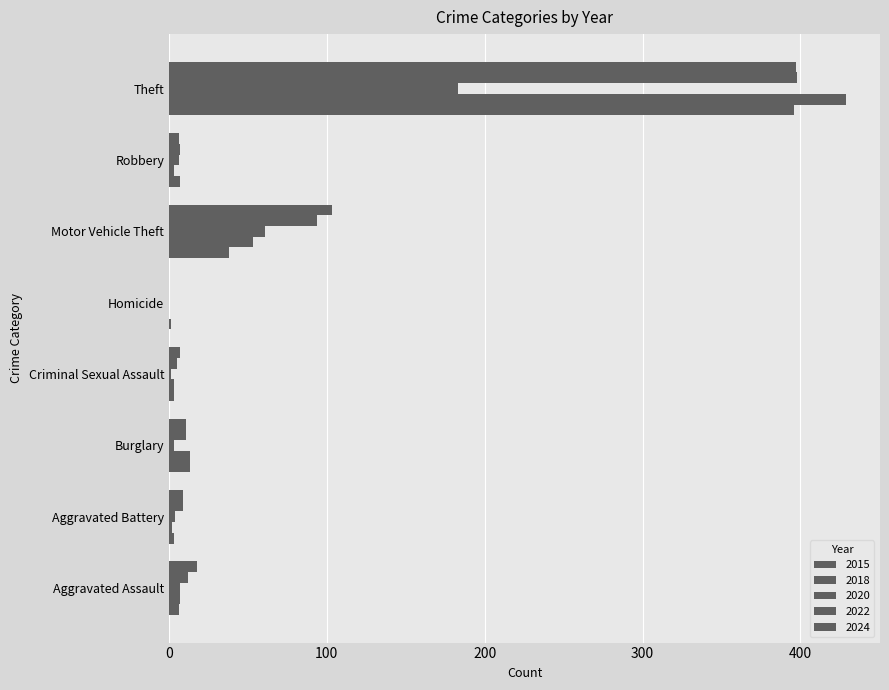

How many data points does each series have?

8